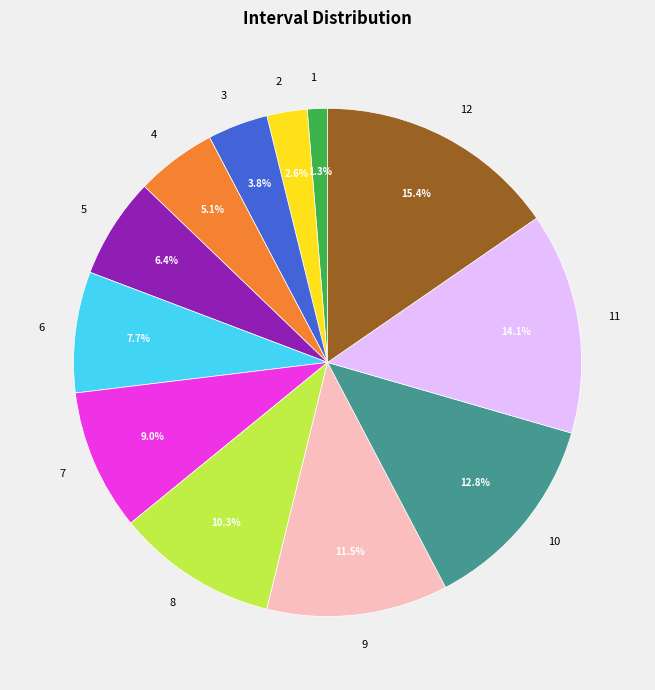

To the nearest percent, what is the difference between the largest and smallest slice percentages?

14%